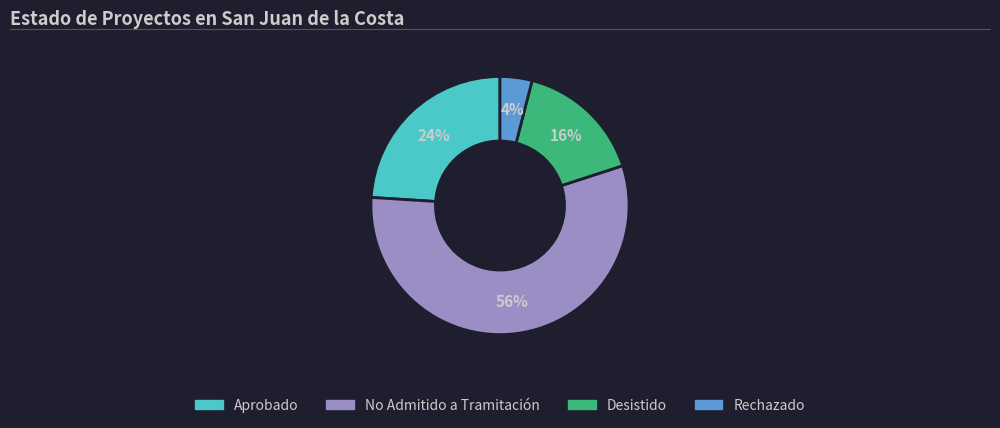

Between No Admitido a Tramitación and Desistido, which is larger?

No Admitido a Tramitación